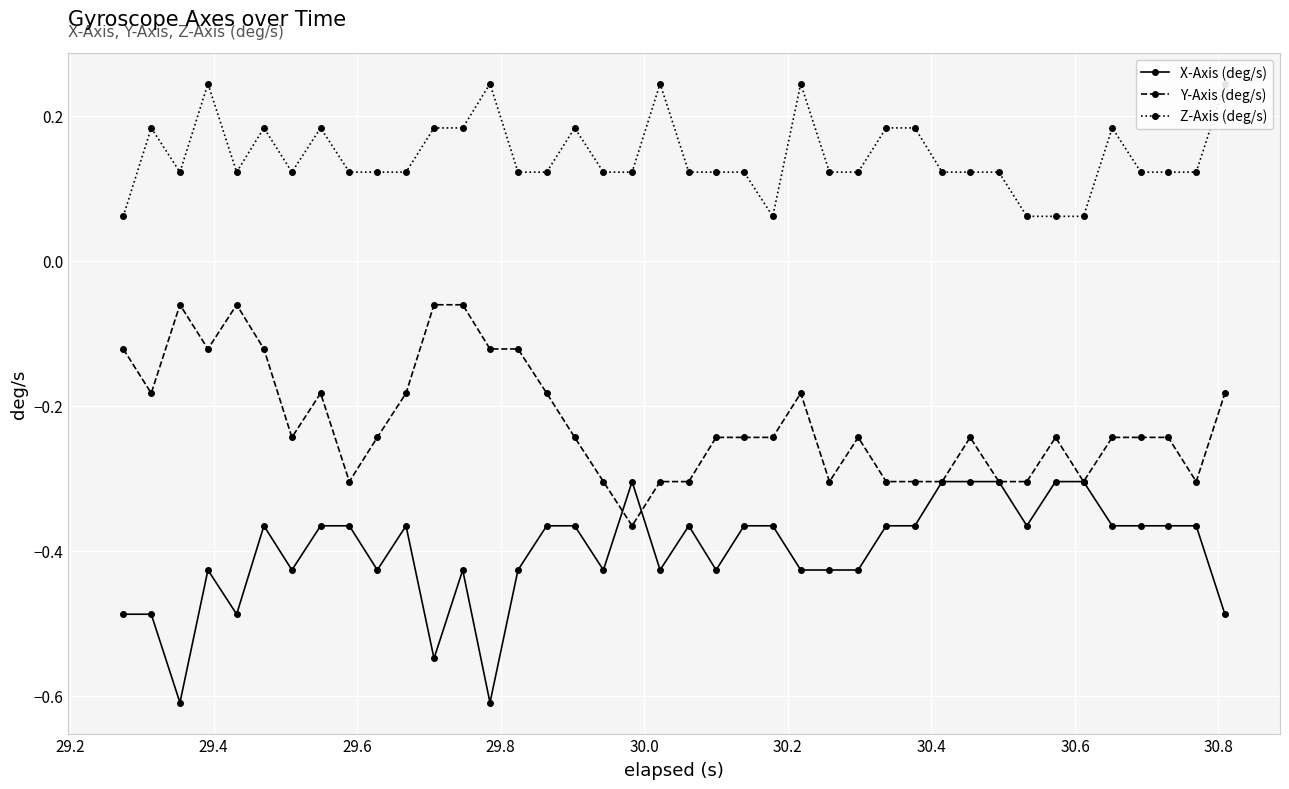

True or false: X-Axis (deg/s) has more than 2 interior local peaks.

True